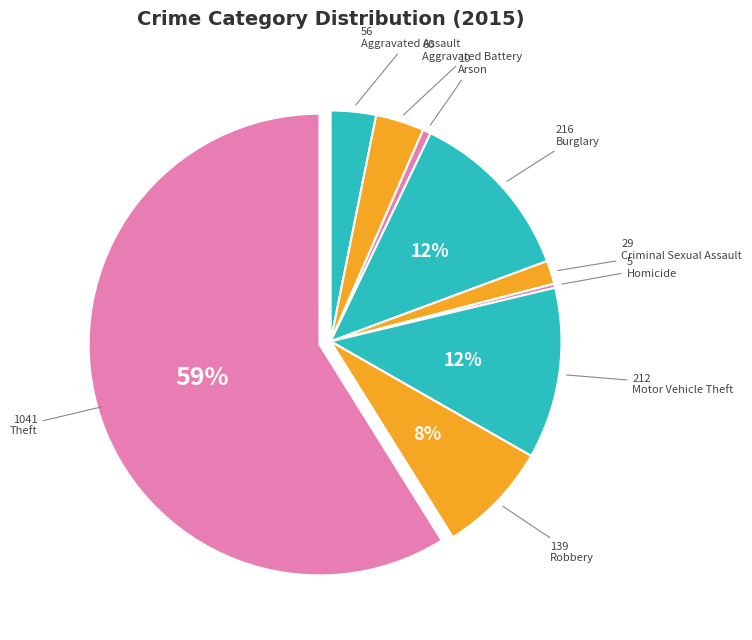

Does any single category account for the majority?

Yes